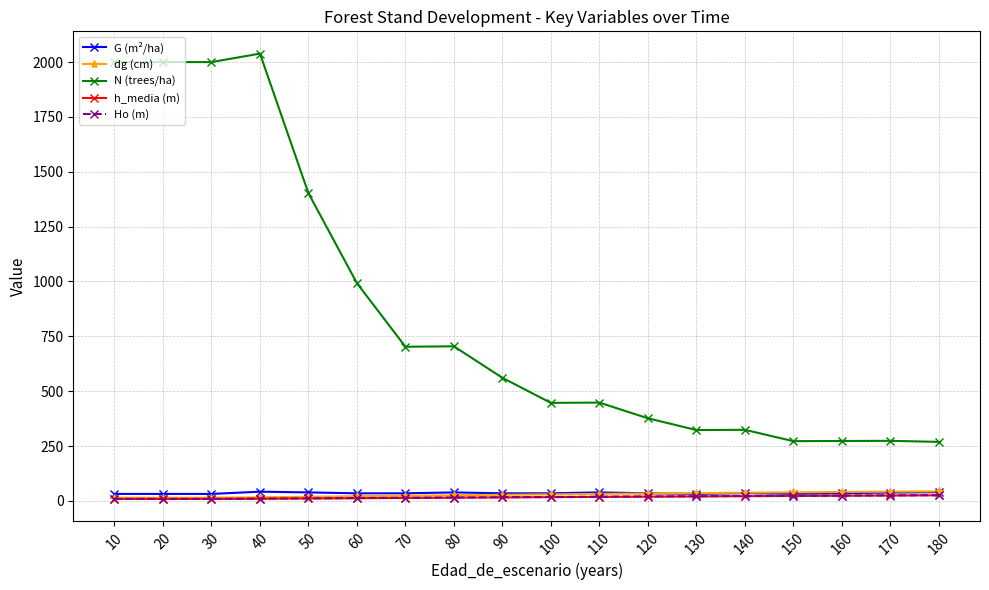

Between 90 and 160, which series saw the biggest shift?

N (trees/ha)